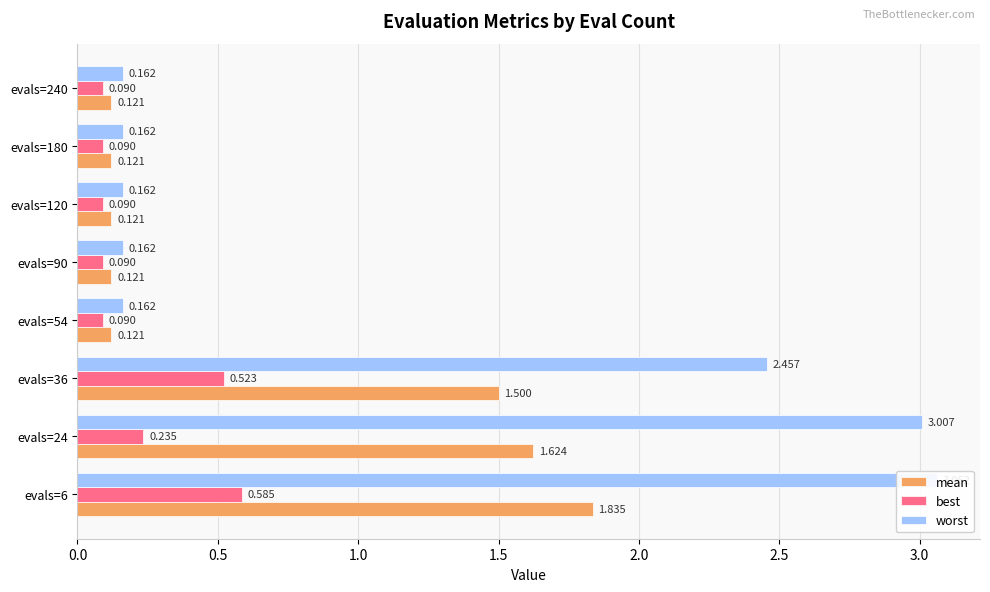

What is the sum of all mean values?

5.6